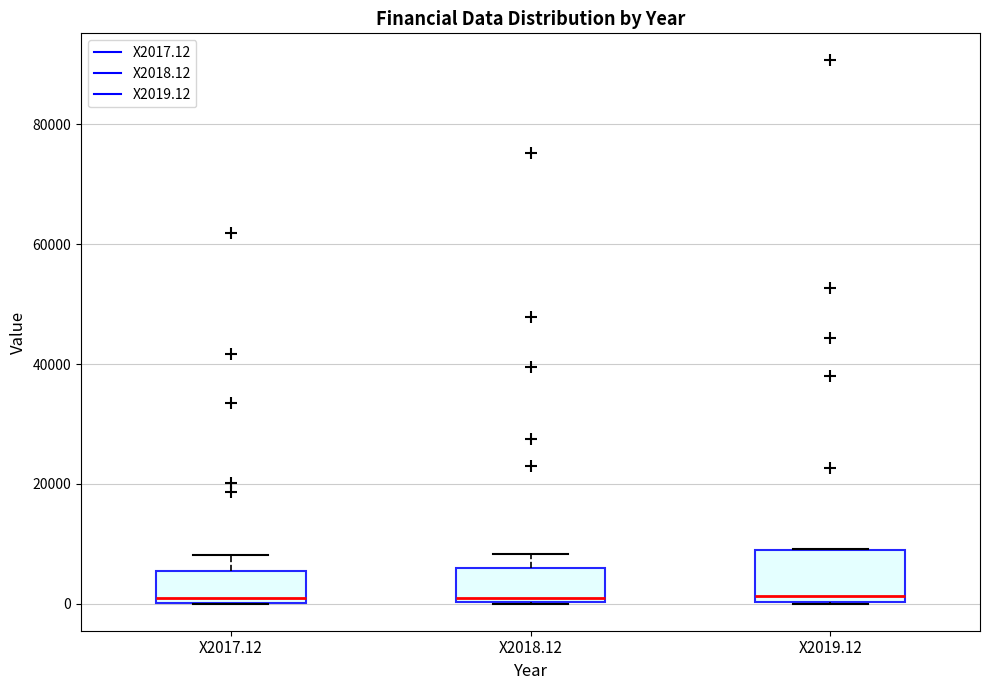

Where does the upper whisker of the box for X2017.12 end on the y-axis? The values are not printed on the chart, so give them approximately, as read against the axis.

8000